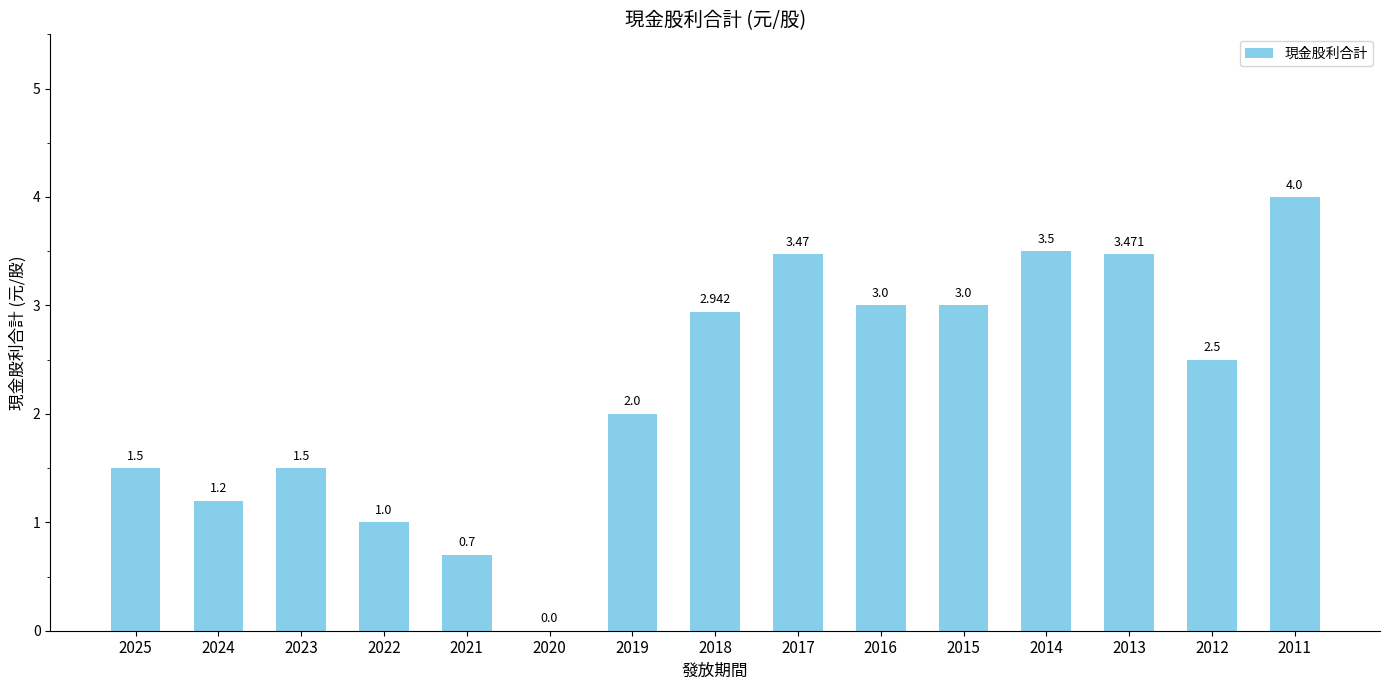

True or false: the data shows 2.1 at 2023.

False